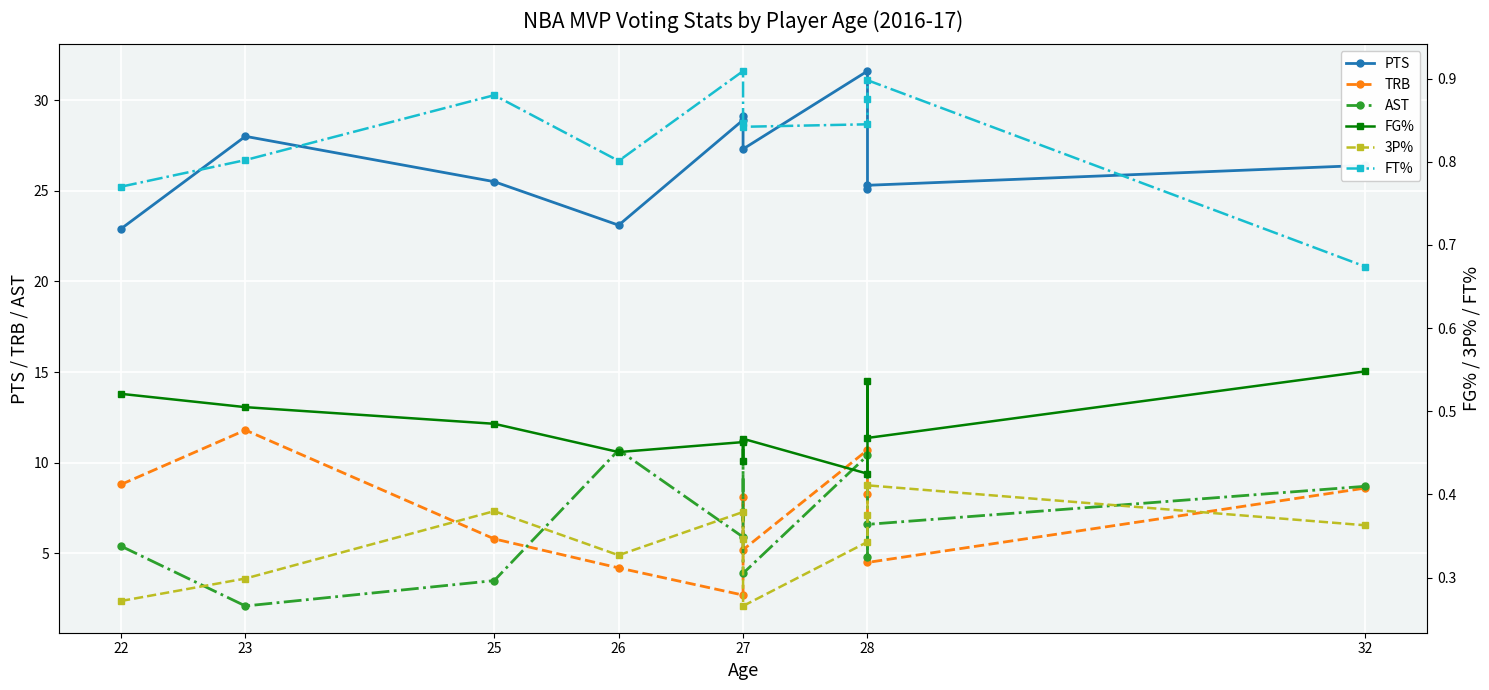

How many lines are shown in the chart?

6